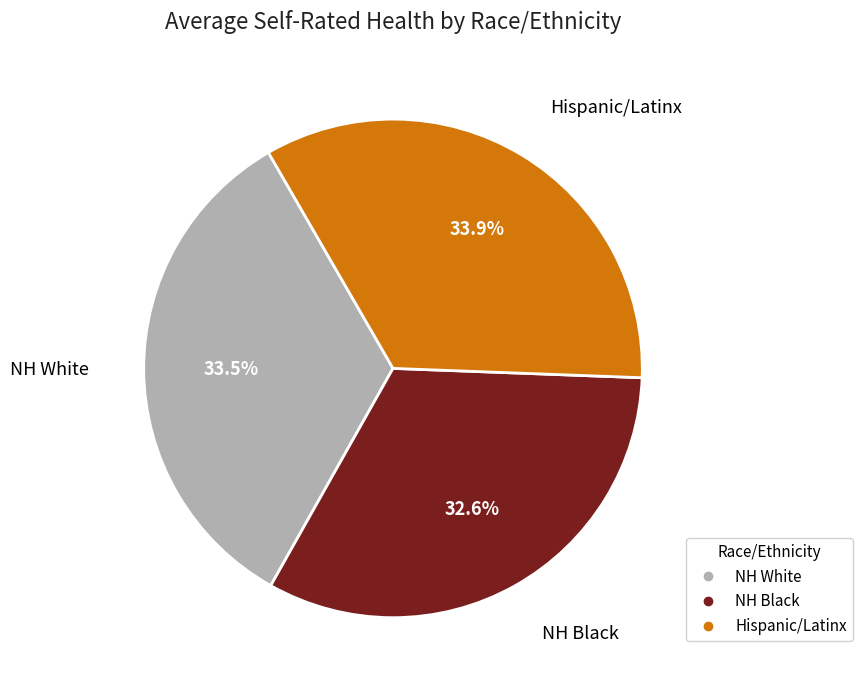

Combined, what portion of the pie is NH White and NH Black?

66.1%